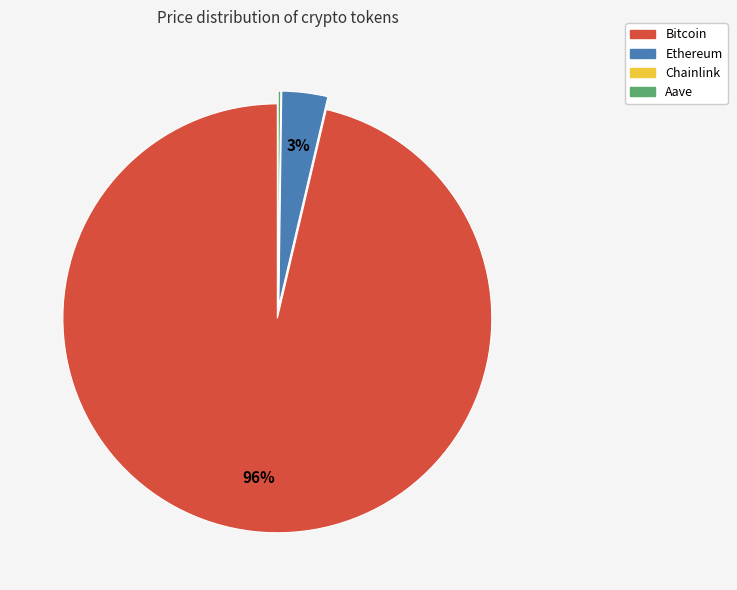

What percentage is the Ethereum slice, to the nearest percent?

3%